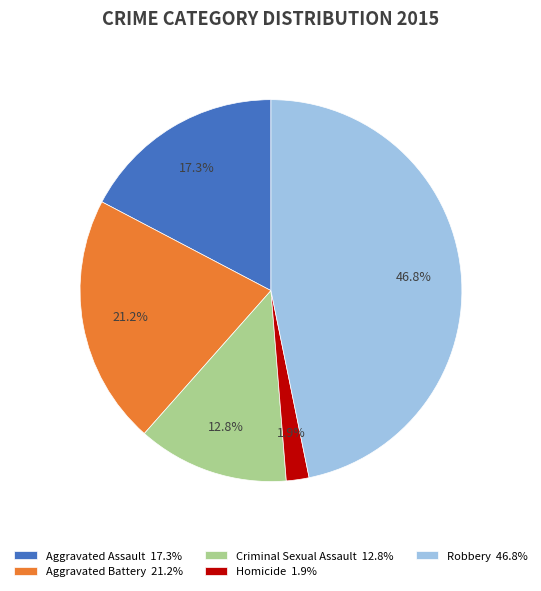

Does any single category account for the majority?

No